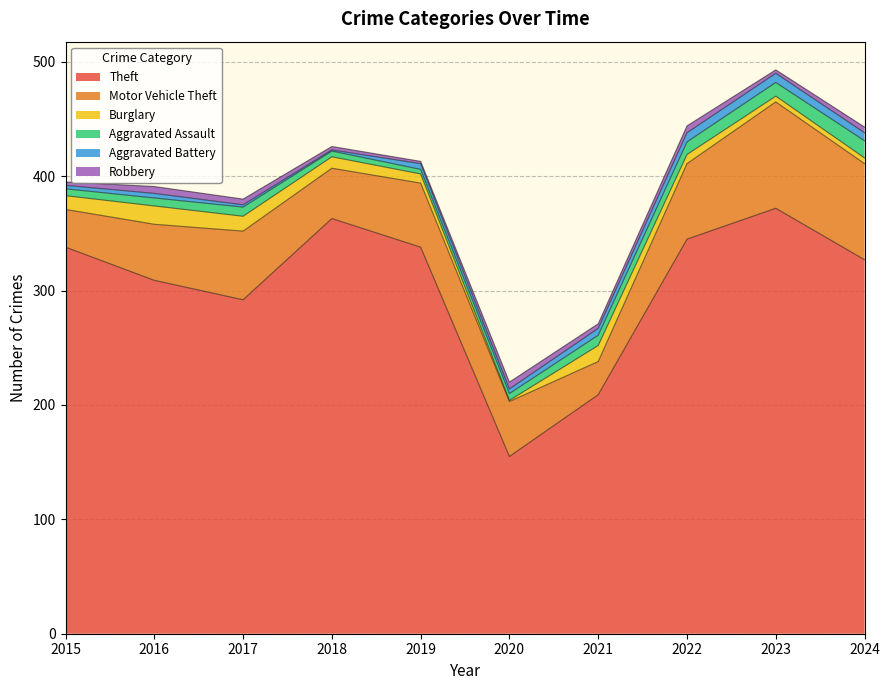

List the labels in order of Aggravated Assault value, largest first.

2024, 2023, 2022, 2021, 2017, 2016, 2015, 2020, 2018, 2019